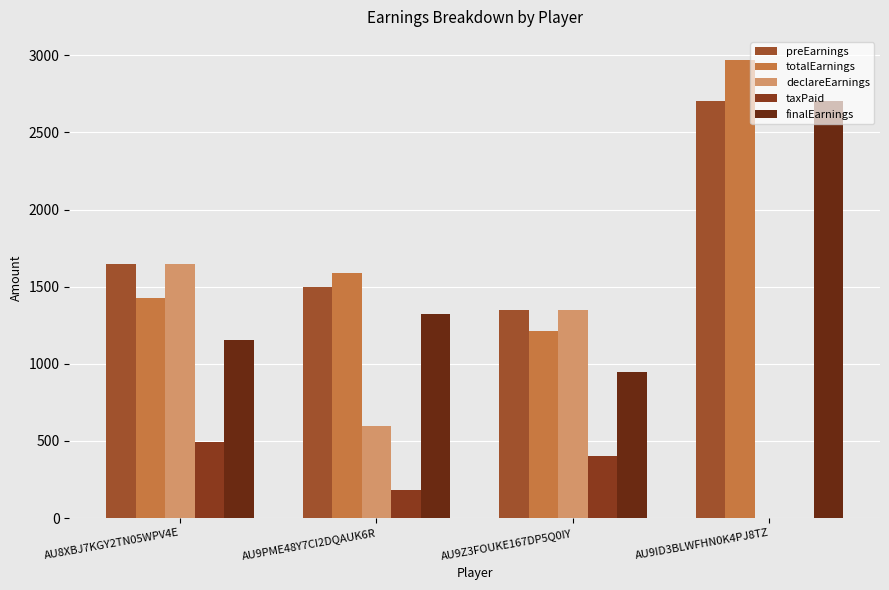

Which series changed the most between AU9PME48Y7CI2DQAUK6R and AU9Z3FOUKE167DP5Q0IY?

declareEarnings